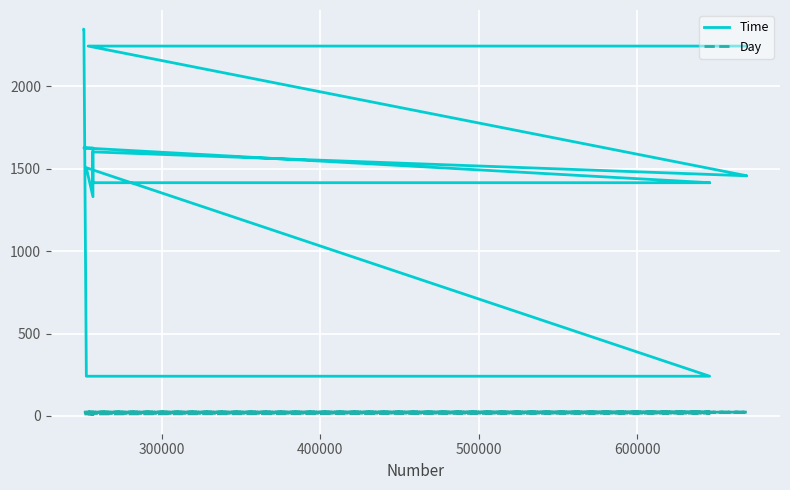

Which series has the largest total across all categories?

Time